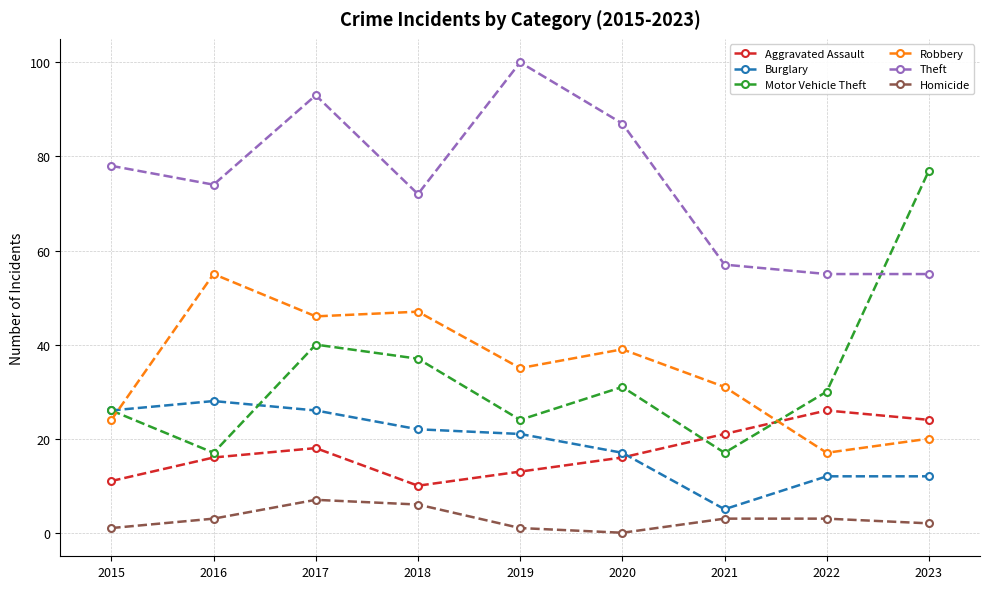

What is the average value of the Burglary series?

19